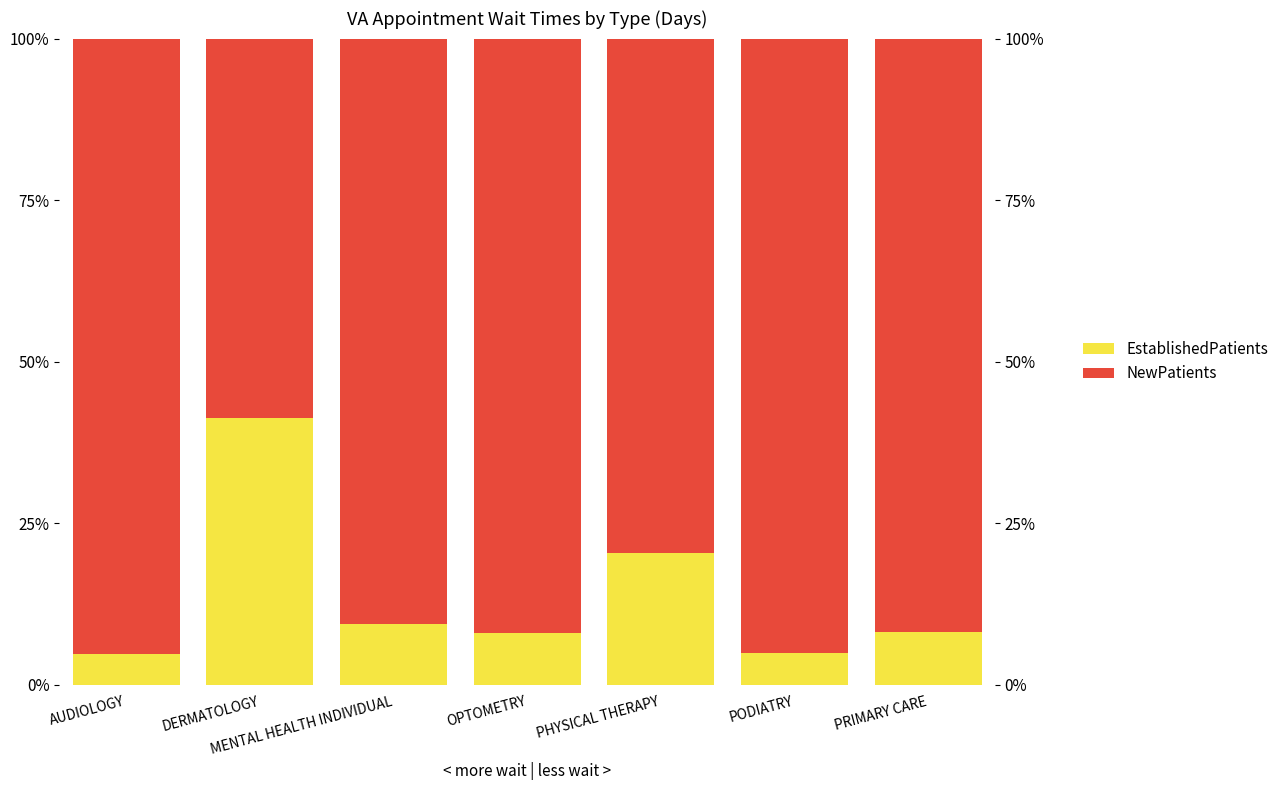

Rank the categories by NewPatients value from highest to lowest.

AUDIOLOGY, PODIATRY, OPTOMETRY, PRIMARY CARE, MENTAL HEALTH INDIVIDUAL, PHYSICAL THERAPY, DERMATOLOGY